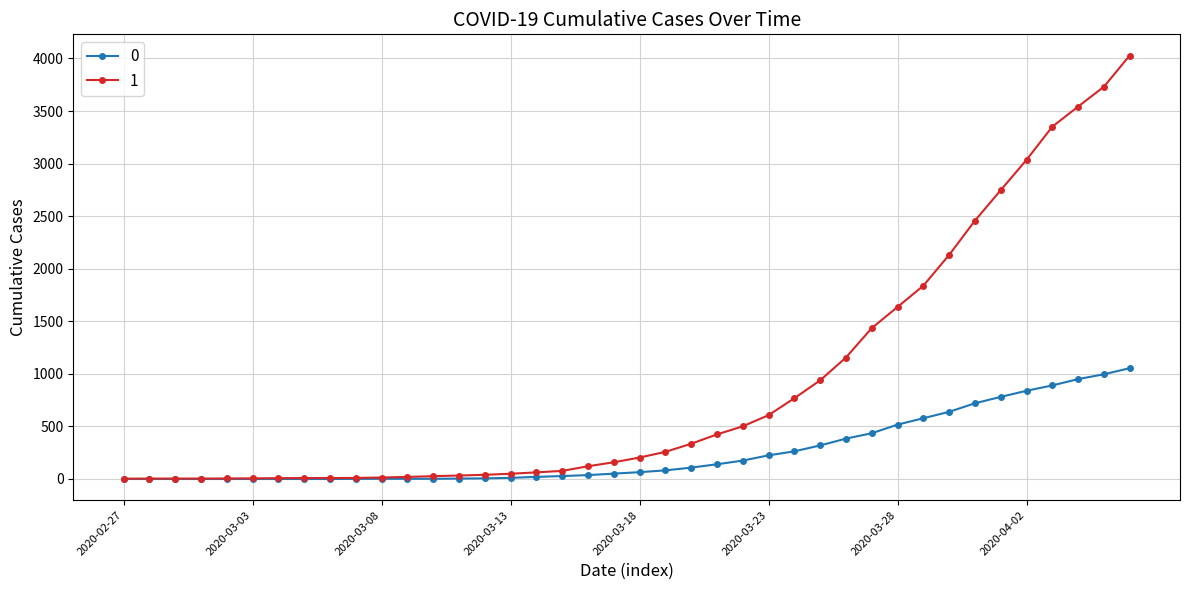

Rank the series by their average value, from highest to lowest.

1, 0